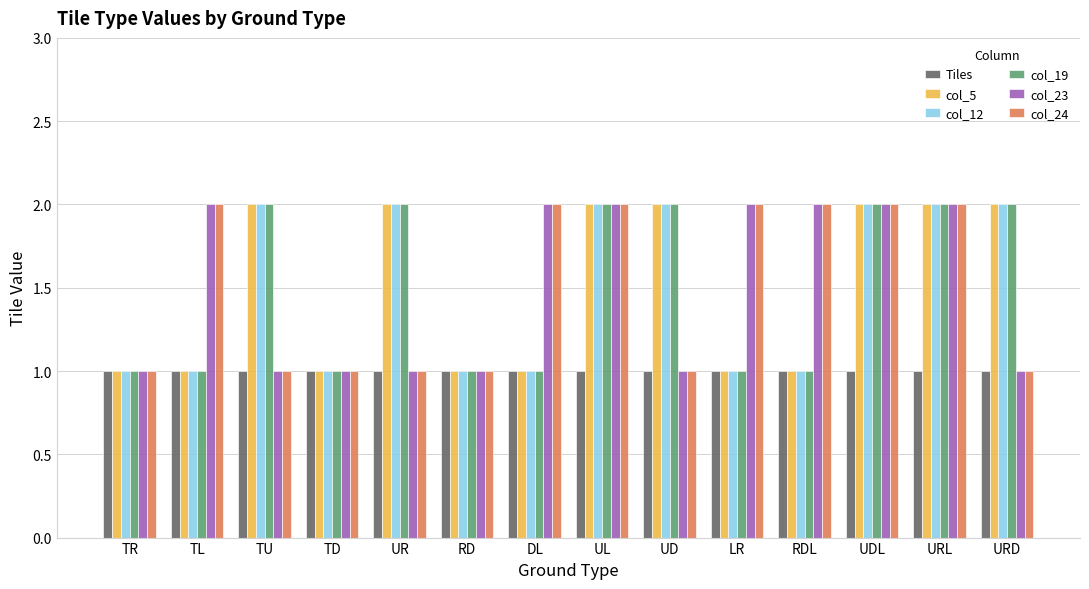

What is the sum of the col_23 values at RDL and UD?

3